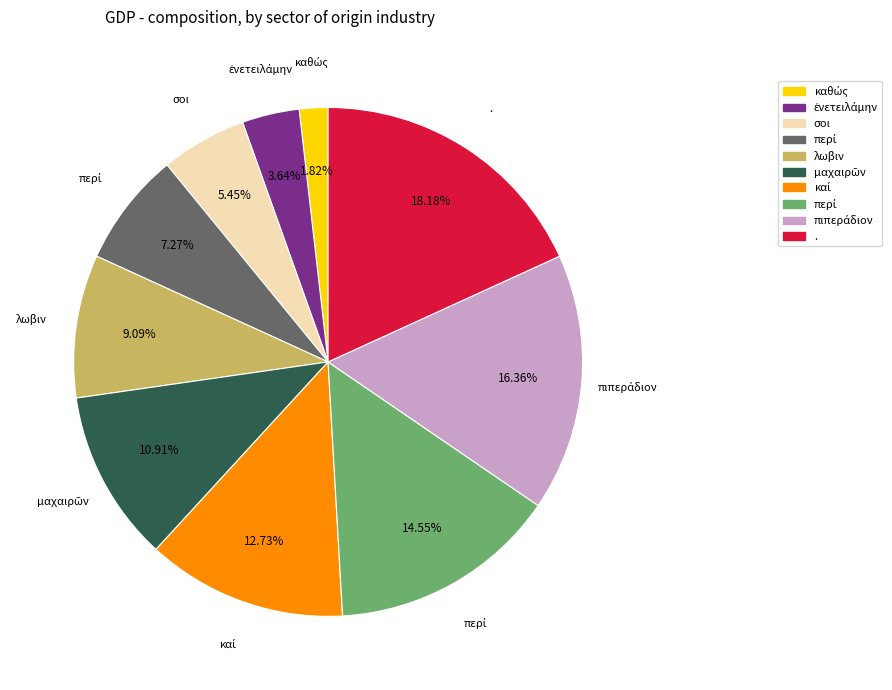

Is there a majority slice in this chart?

No